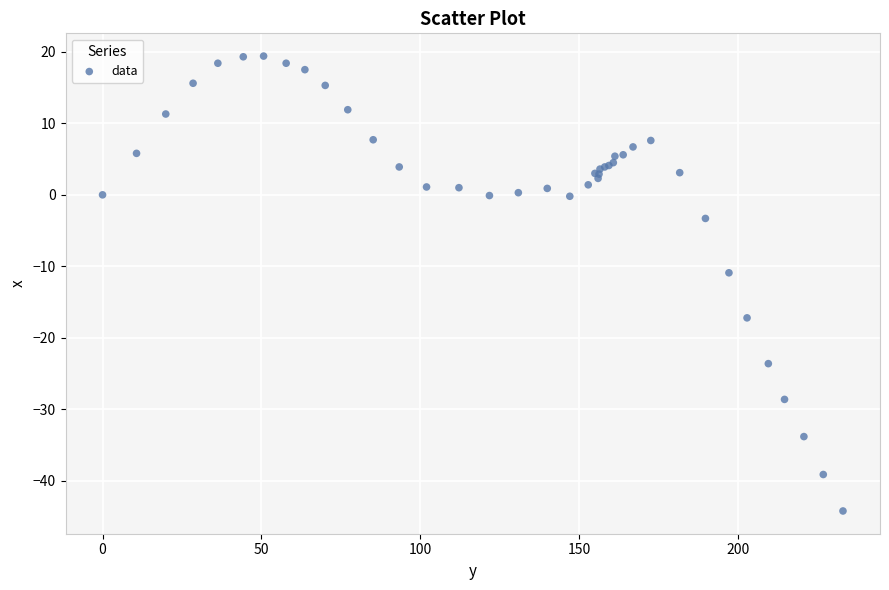

What Y value in the scatter plot is closest to -12?

-10.9